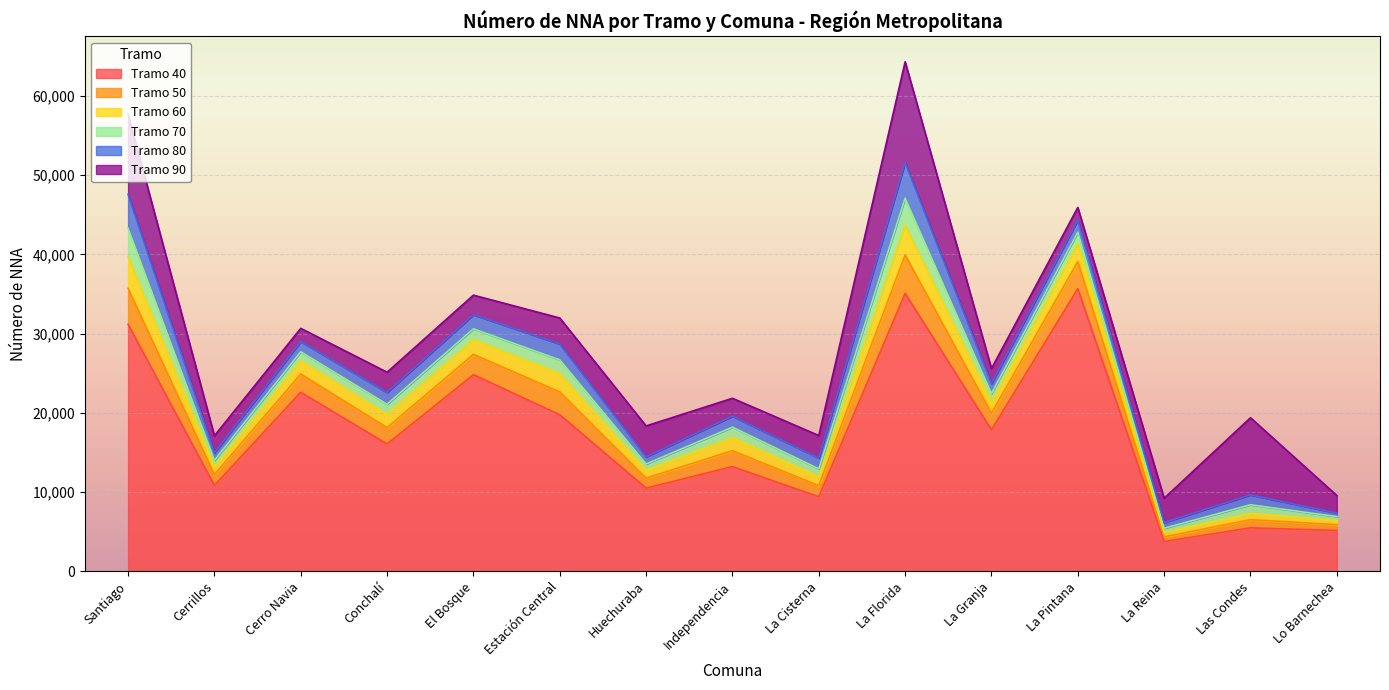

True or false: Tramo 60 and Tramo 50 intersect in this chart.

False